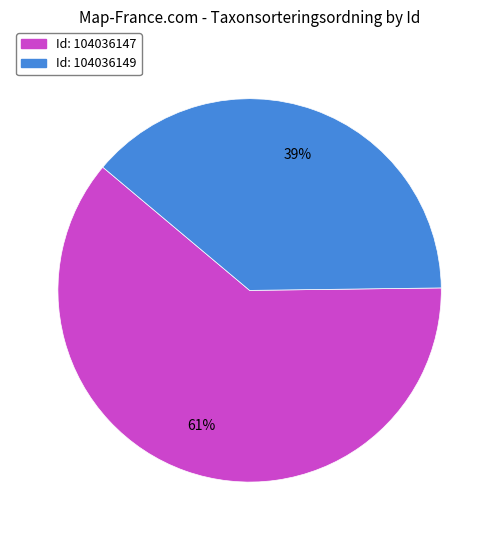

Is there a majority slice in this chart?

Yes